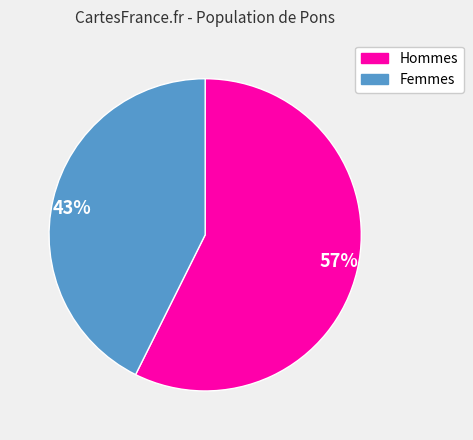

To the nearest percent, what is the average slice percentage?

50%